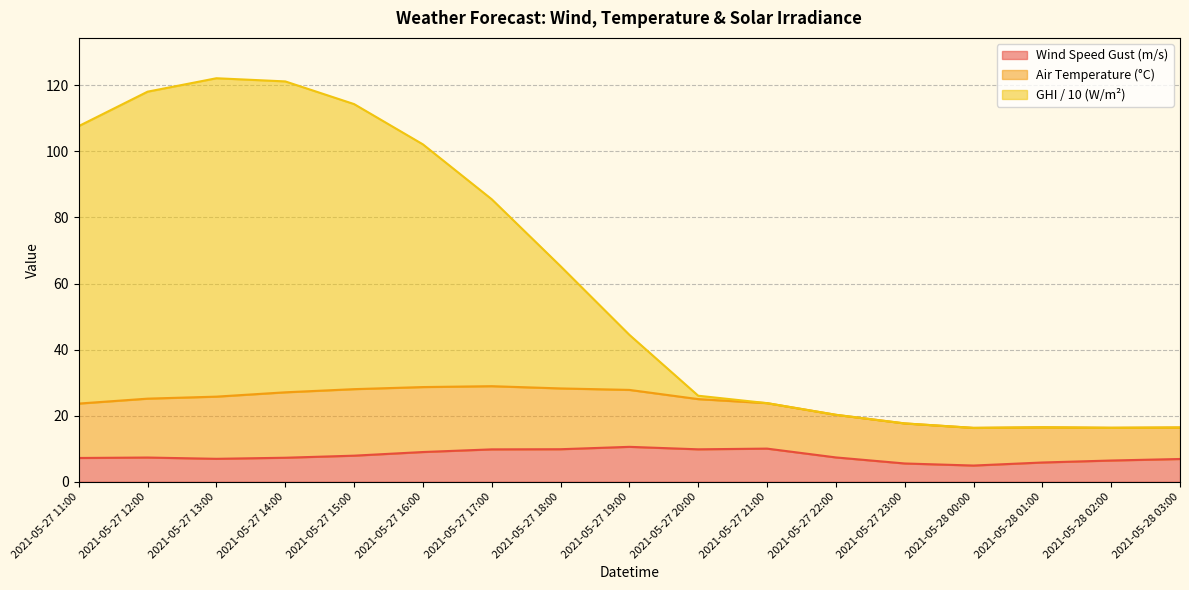

True or false: ghi_scaled and wind_speed_gust cross at least once.

False